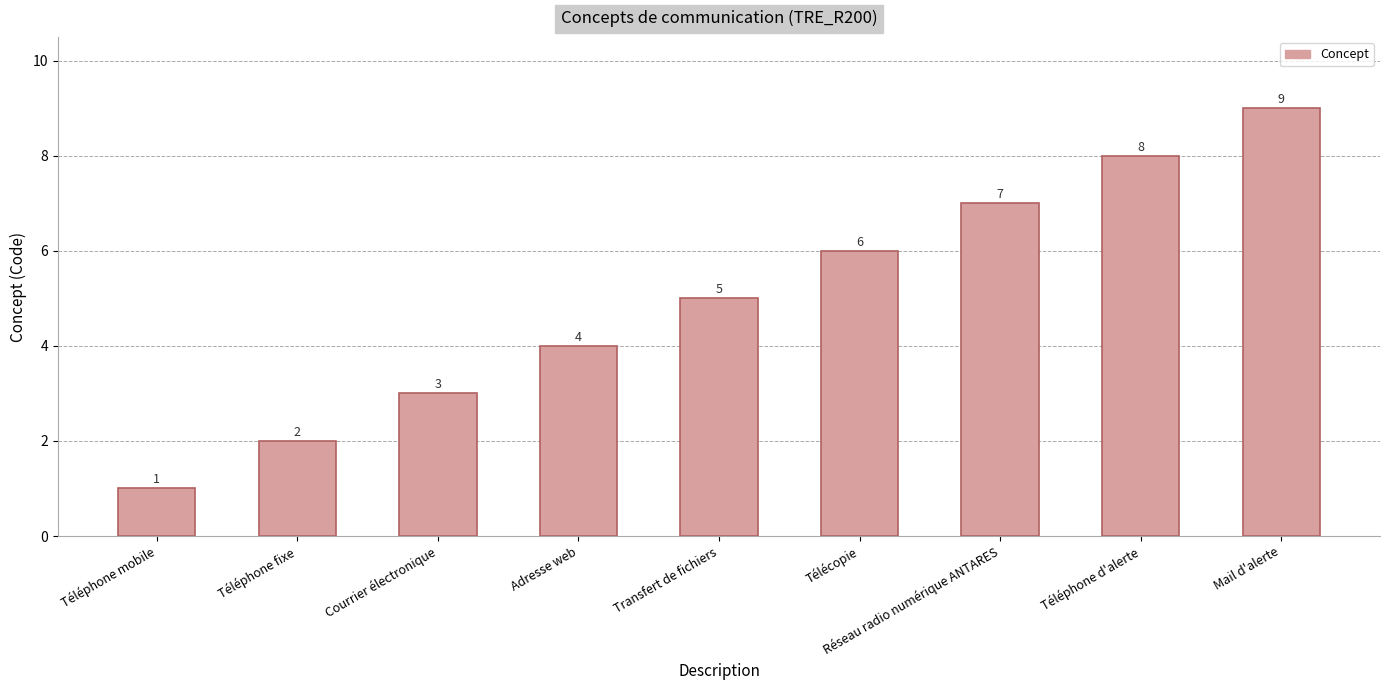

What is the smallest value displayed?

1